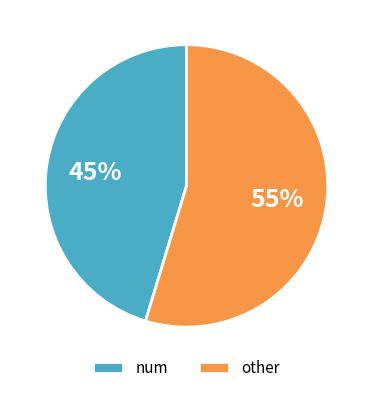

The num slice represents 45% of the pie. True or false?

True